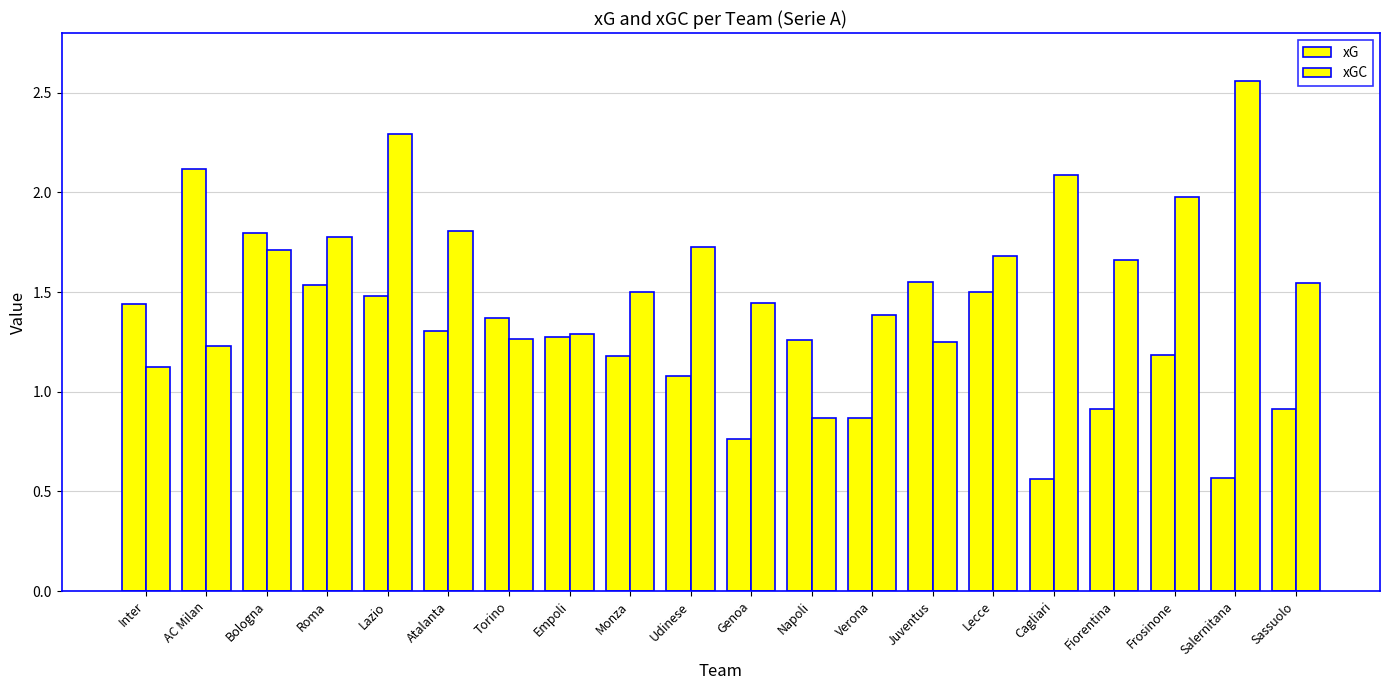

What is the sum of all xGC values?

32.2